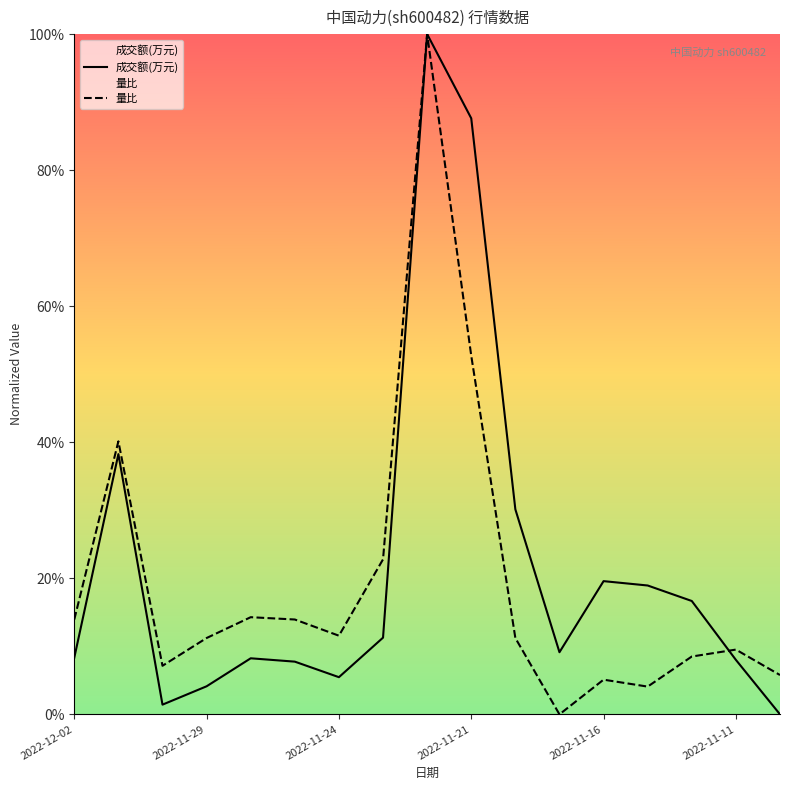

Rank the series by their average value, from highest to lowest.

成交额(万元), 量比